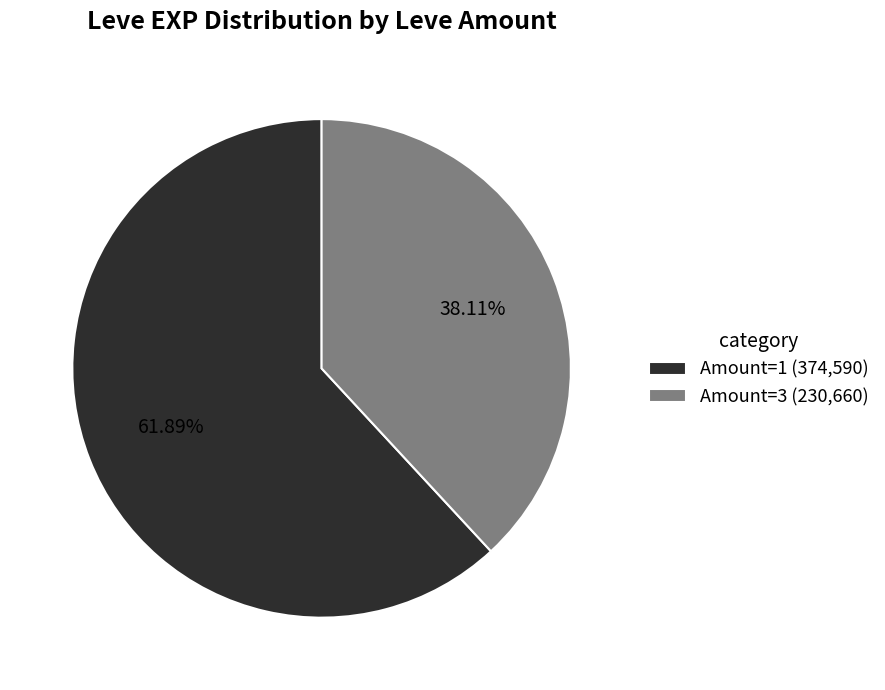

Rank the categories by value from highest to lowest.

Amount=1 (374,590), Amount=3 (230,660)